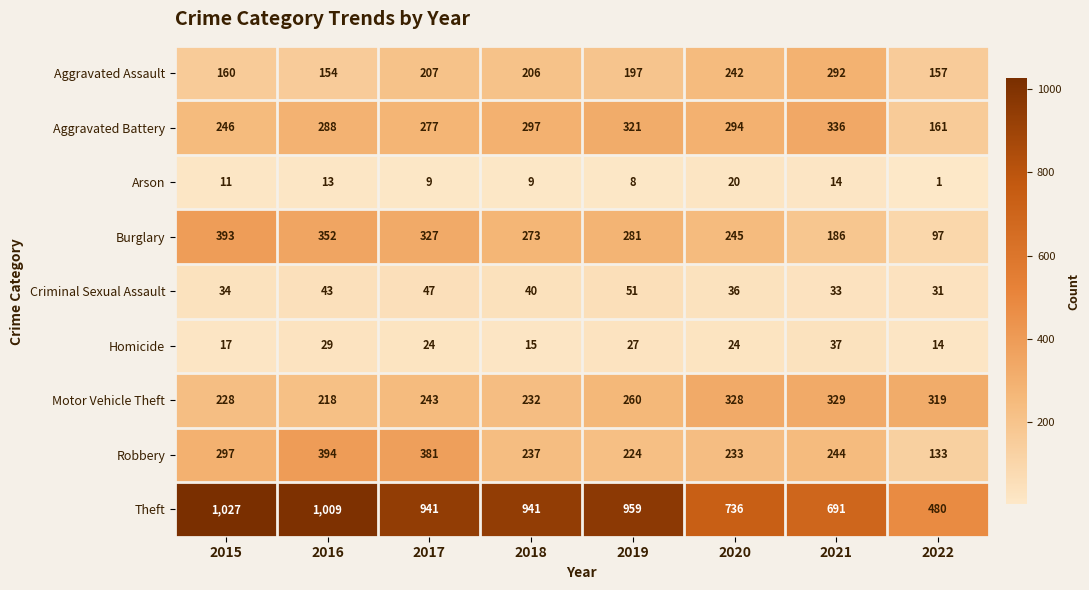

How many data points does each series have?

8